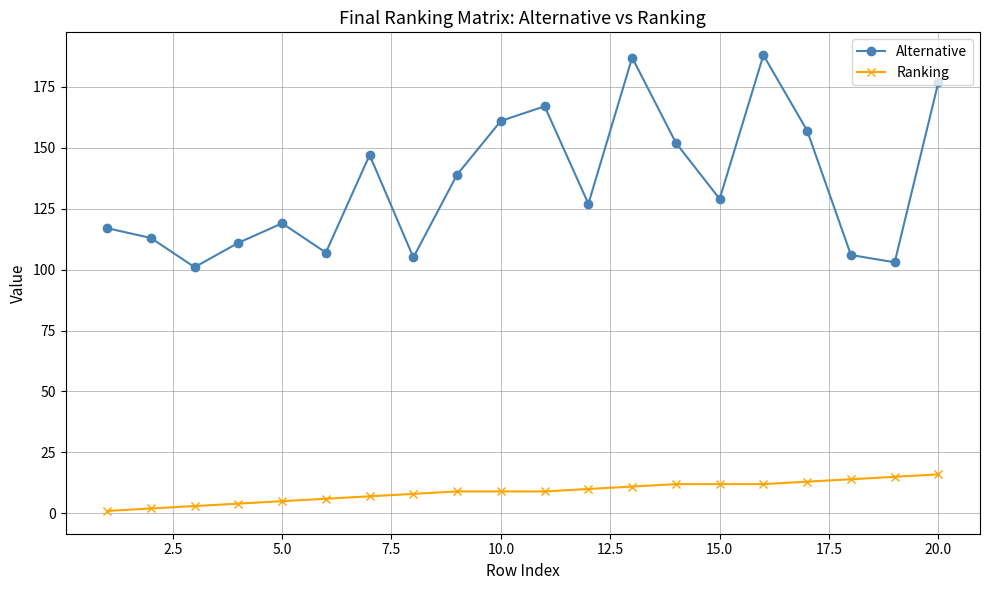

True or false: Alternative and Ranking intersect in this chart.

False